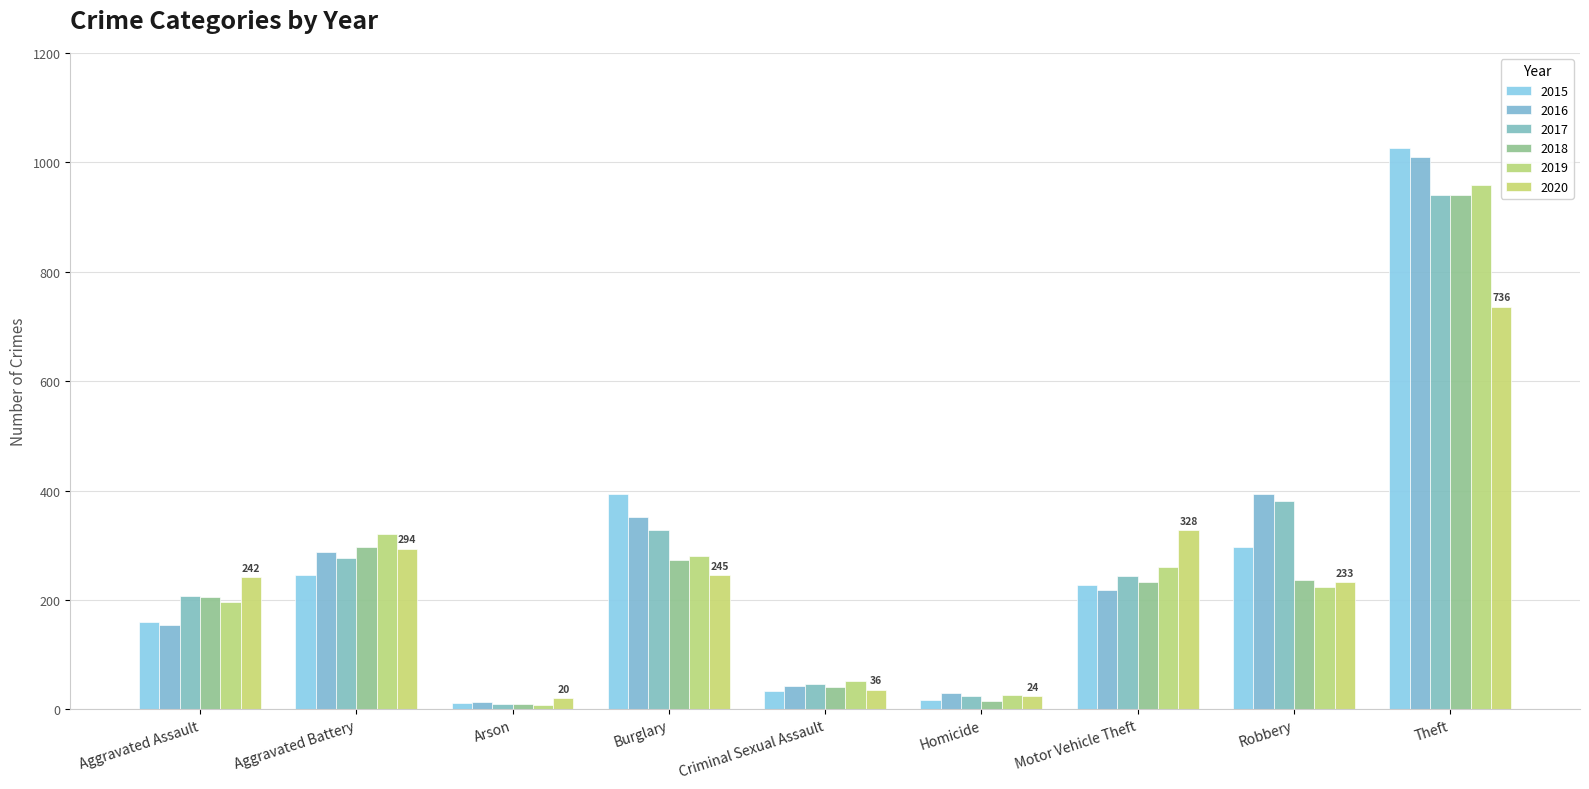

What is the label of the 8th bar from the right?

Aggravated Battery